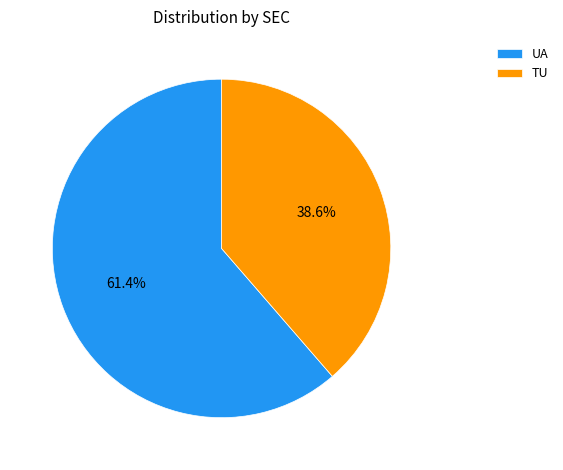

Between TU and UA, which is larger?

UA